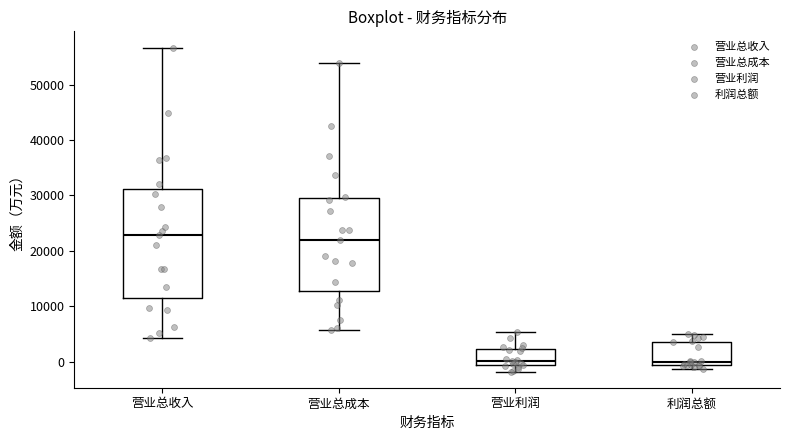

Which box is the tallest, from its lower edge to its upper edge?

营业总收入